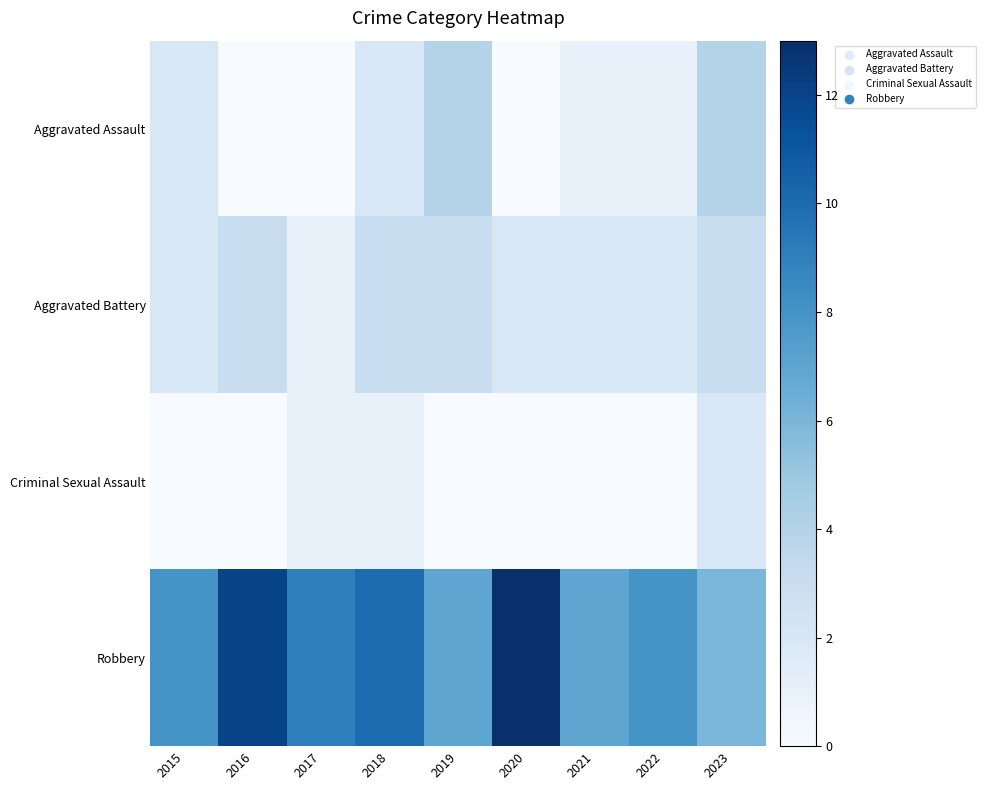

Rank the series at 2016 from highest to lowest value.

Robbery, Aggravated Battery, Aggravated Assault, Criminal Sexual Assault